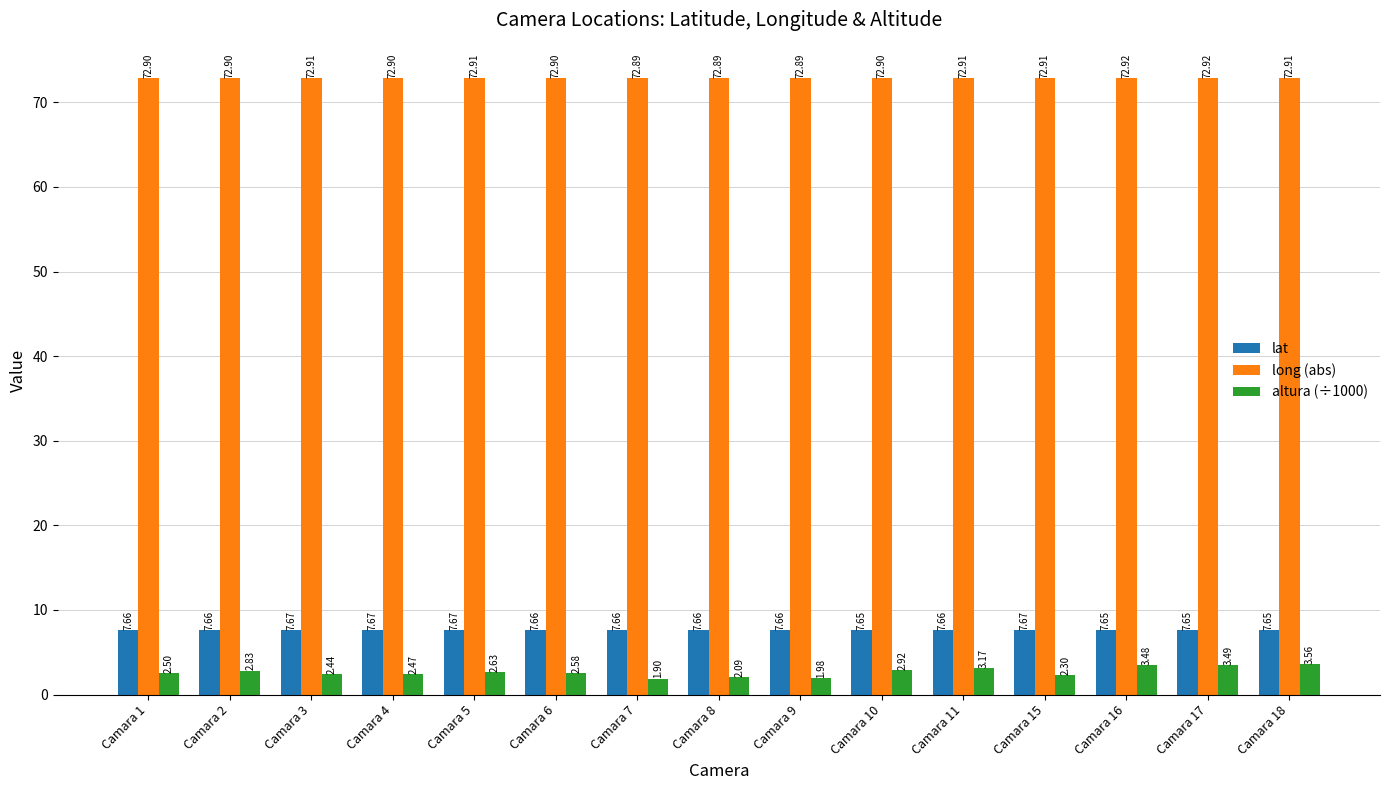

Which series changed the most between Camara 4 and Camara 17?

altura (÷1000)